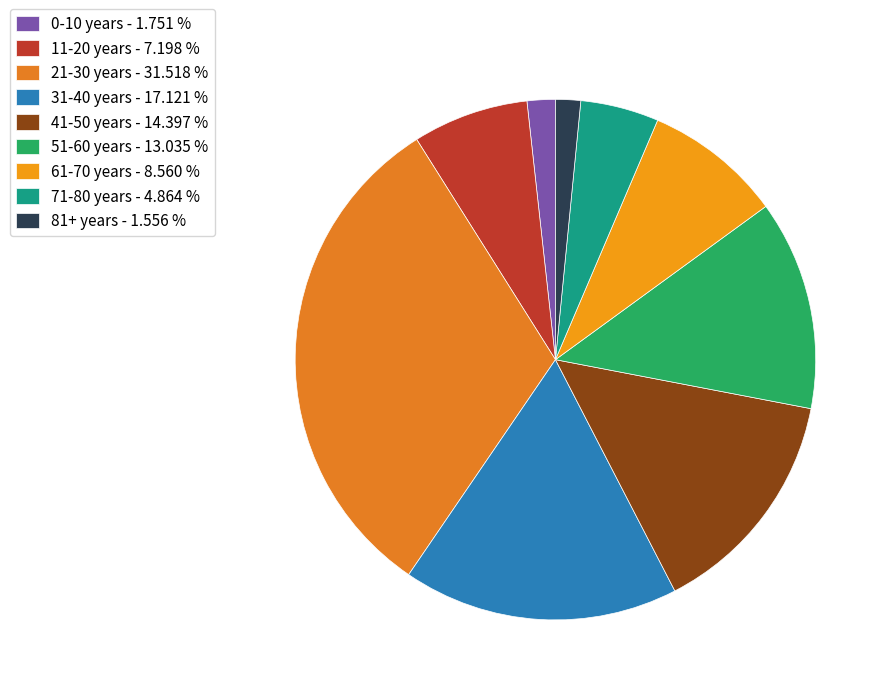

Combined, what portion of the pie is 21-30 years and 81+ years?

33.1%